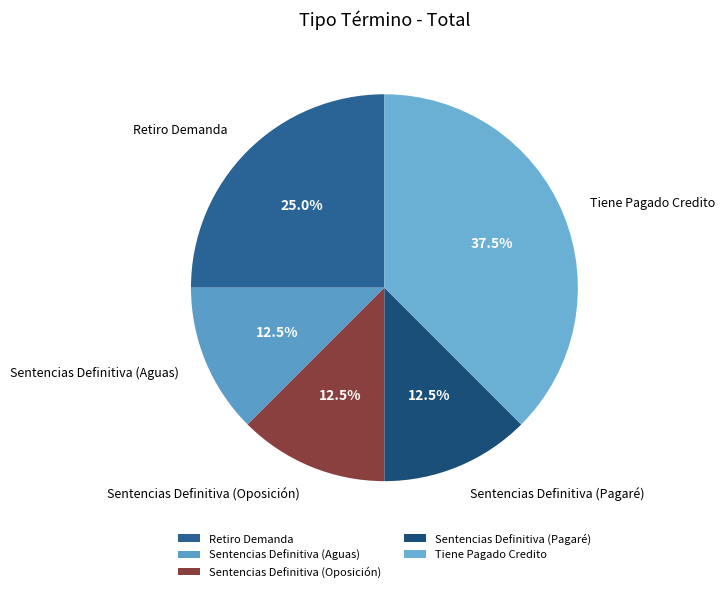

How many segments does this pie chart have?

5